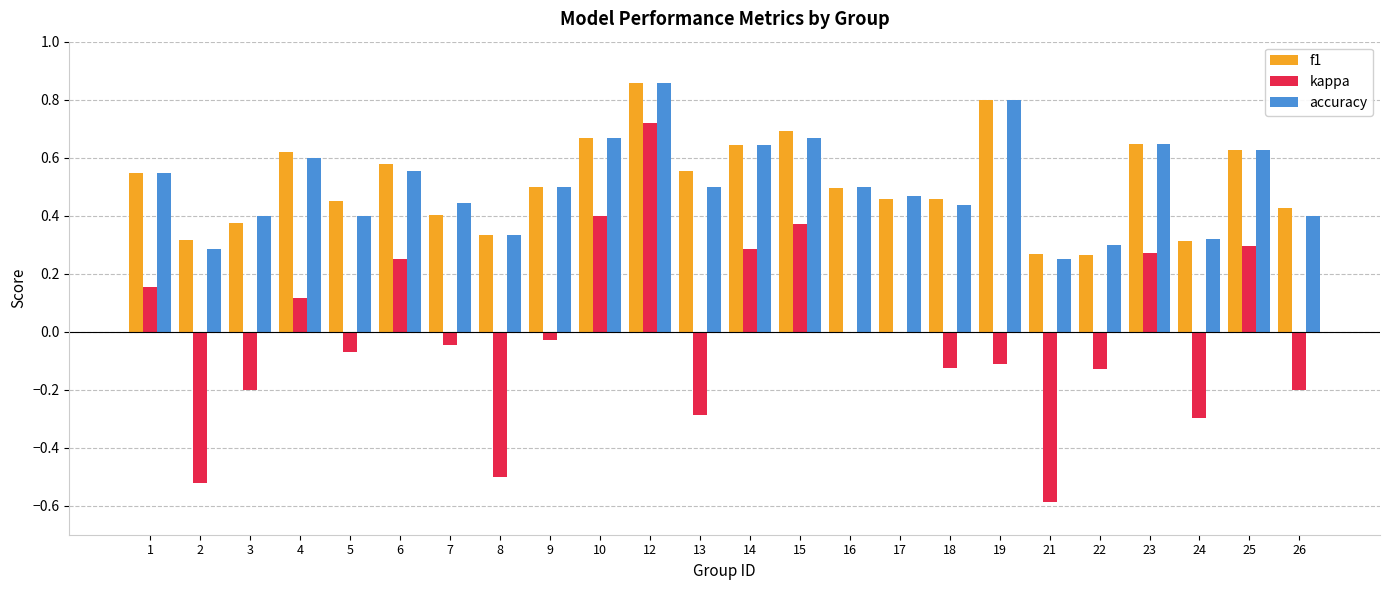

Which series changed the most between 12 and 15?

kappa